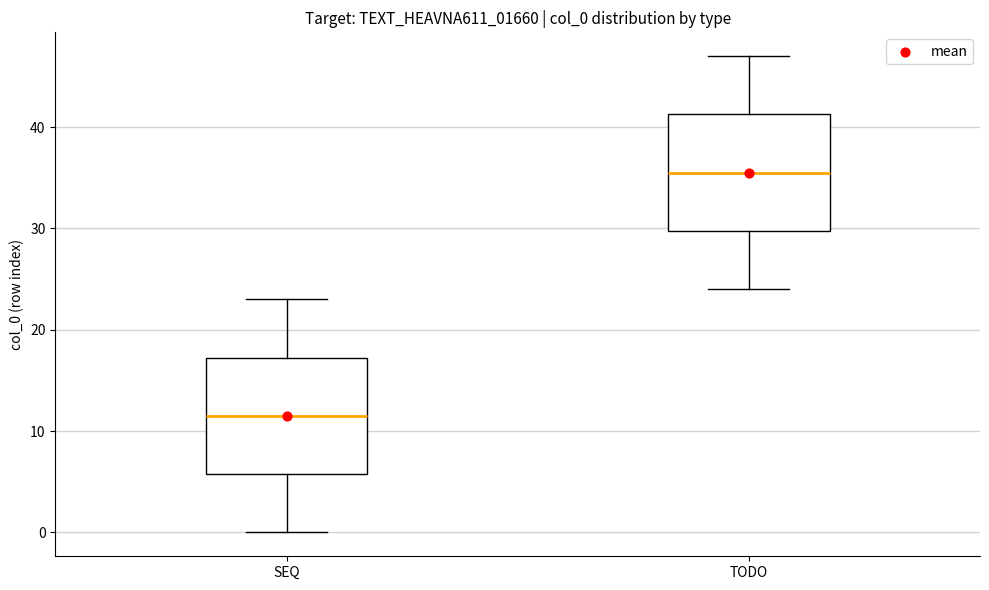

Reading left to right, read every box against the y-axis: the position of its median line, the range the box covers, and the ends of its whiskers. The values are not printed on the chart, so give them approximately, as read against the axis.

SEQ: median 12, box 6 to 17, whiskers 0 to 23
TODO: median 36, box 30 to 41, whiskers 24 to 47